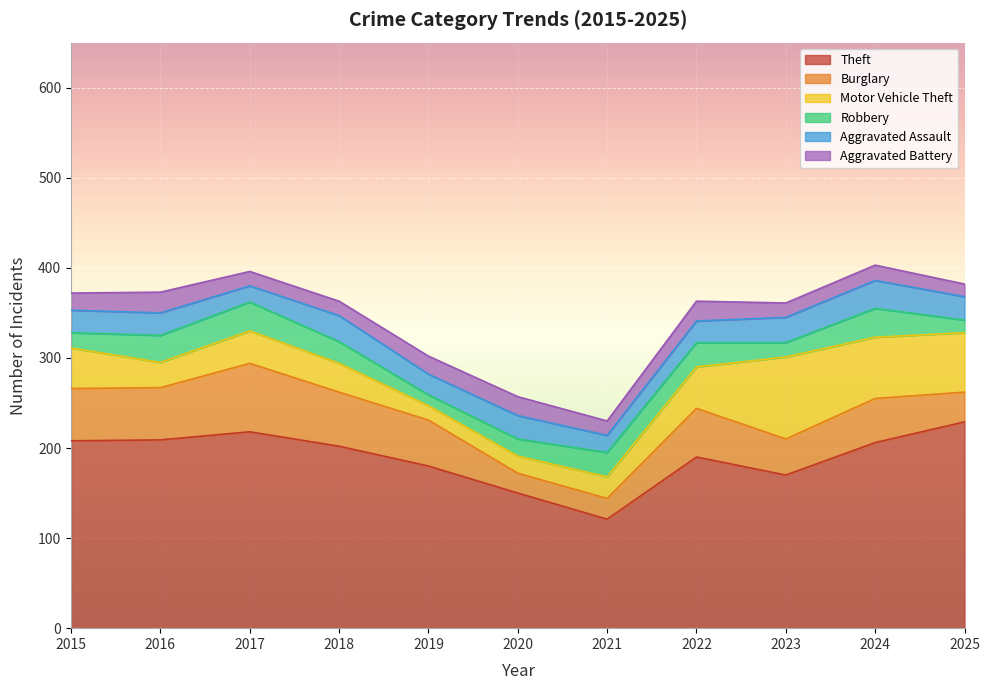

List the series in order of their peak value, lowest first.

Aggravated Battery, Aggravated Assault, Robbery, Burglary, Motor Vehicle Theft, Theft